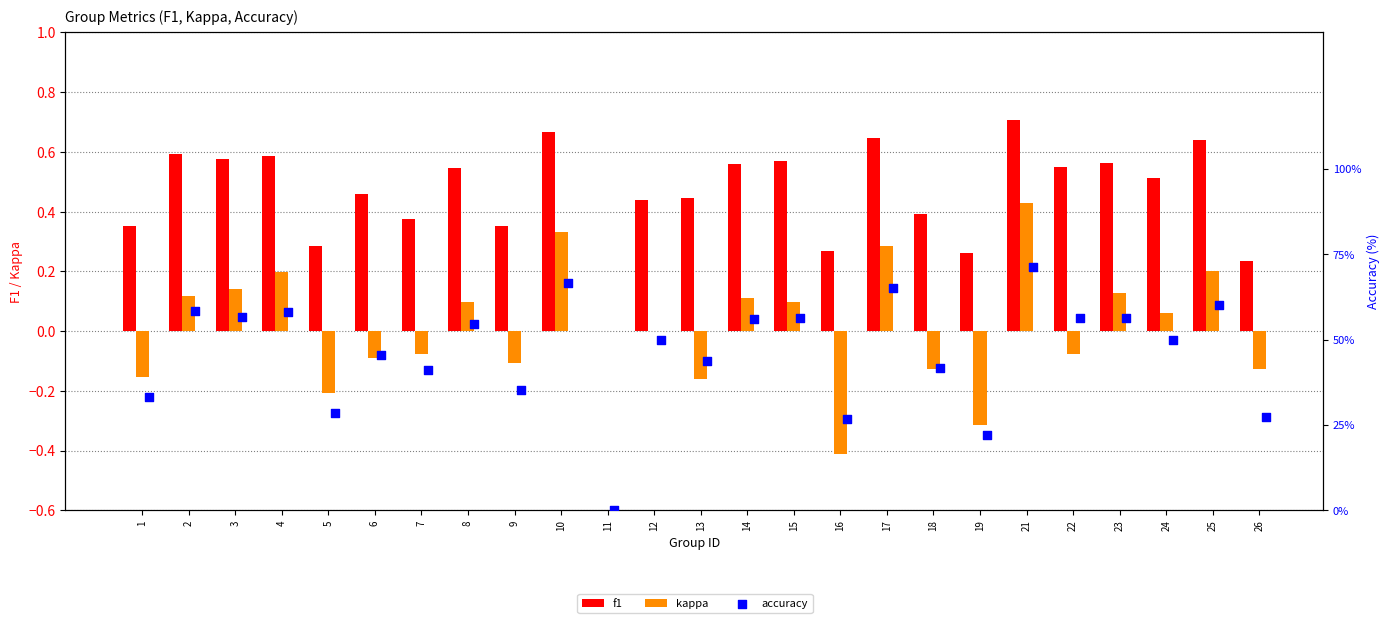

At which category is the sum across all series the highest?

21